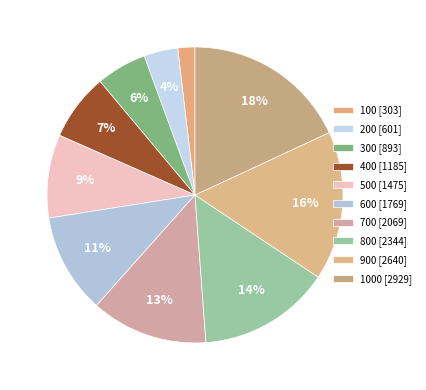

How many segments does this pie chart have?

10